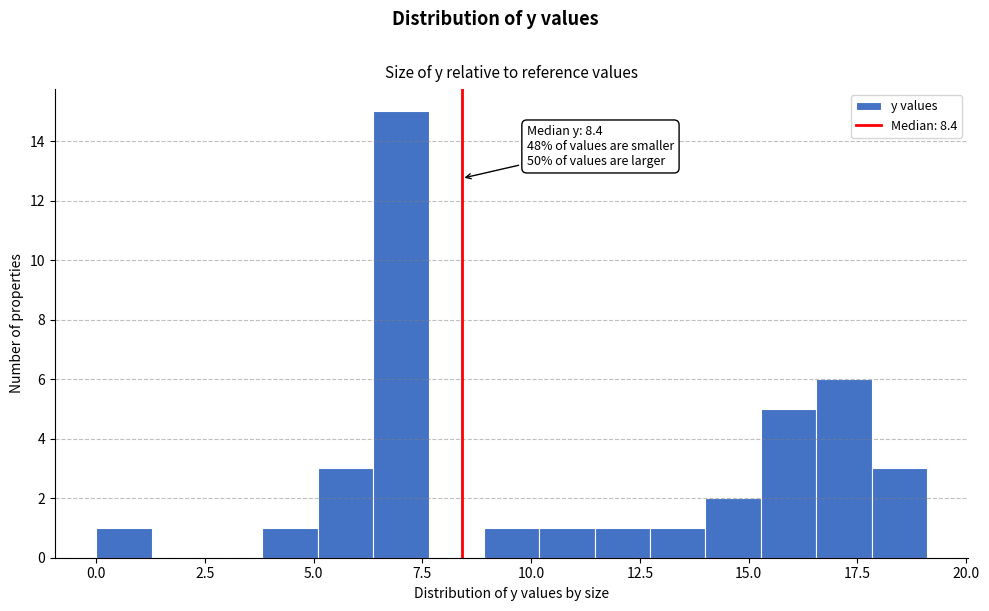

Read against the x-axis, roughly where is the centre of the tallest bar?

7.0